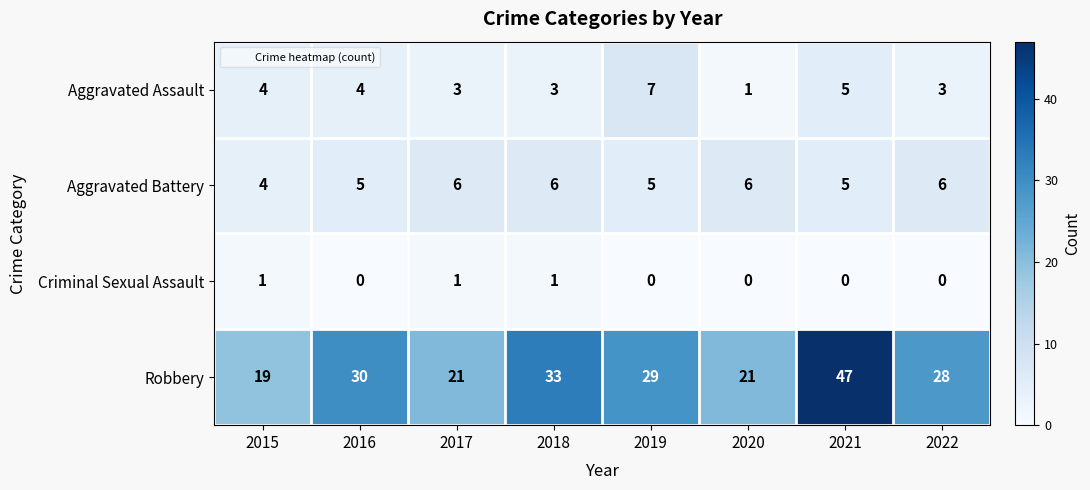

How many distinct data groups are displayed?

4